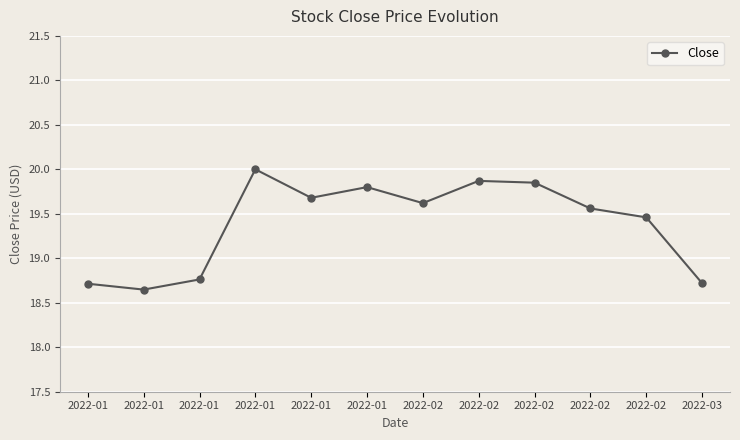

Reading left to right, extract all data points from this chart.

2022-01=18.7	2022-01=18.6	2022-01=18.8	2022-01=20.0	2022-01=19.7	2022-01=19.8	2022-02=19.6	2022-02=19.9	2022-02=19.9	2022-02=19.6	2022-02=19.5	2022-03=18.7